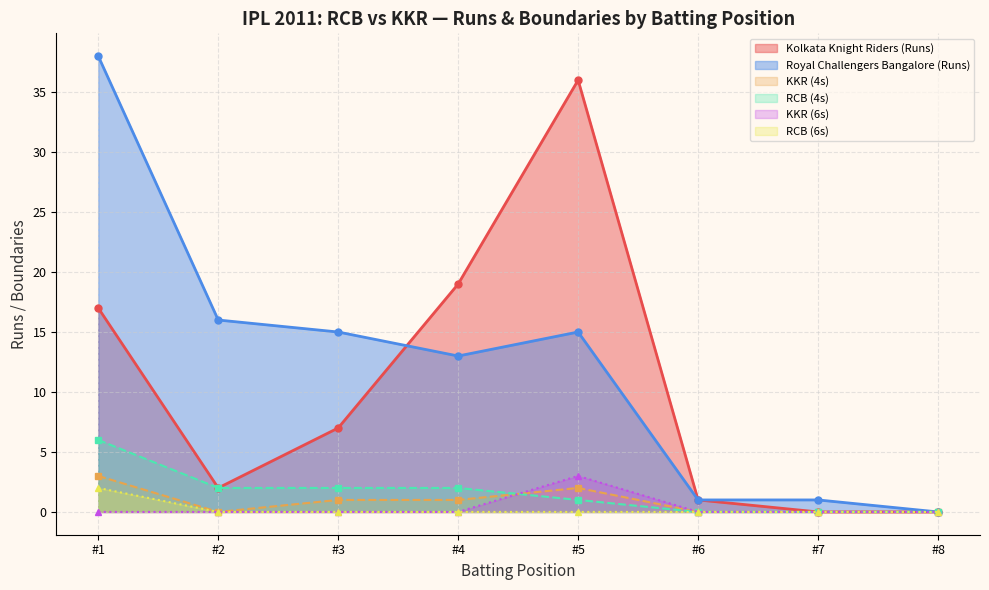

Where is the first local maximum for Kolkata Knight Riders (Runs)?

#5